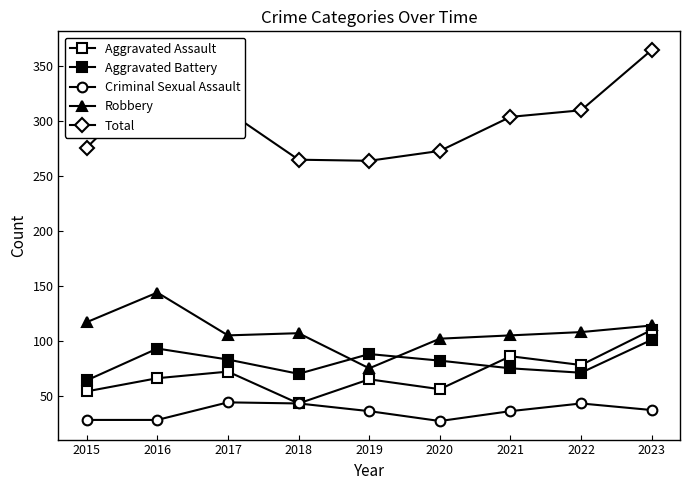

How many lines are shown in the chart?

5